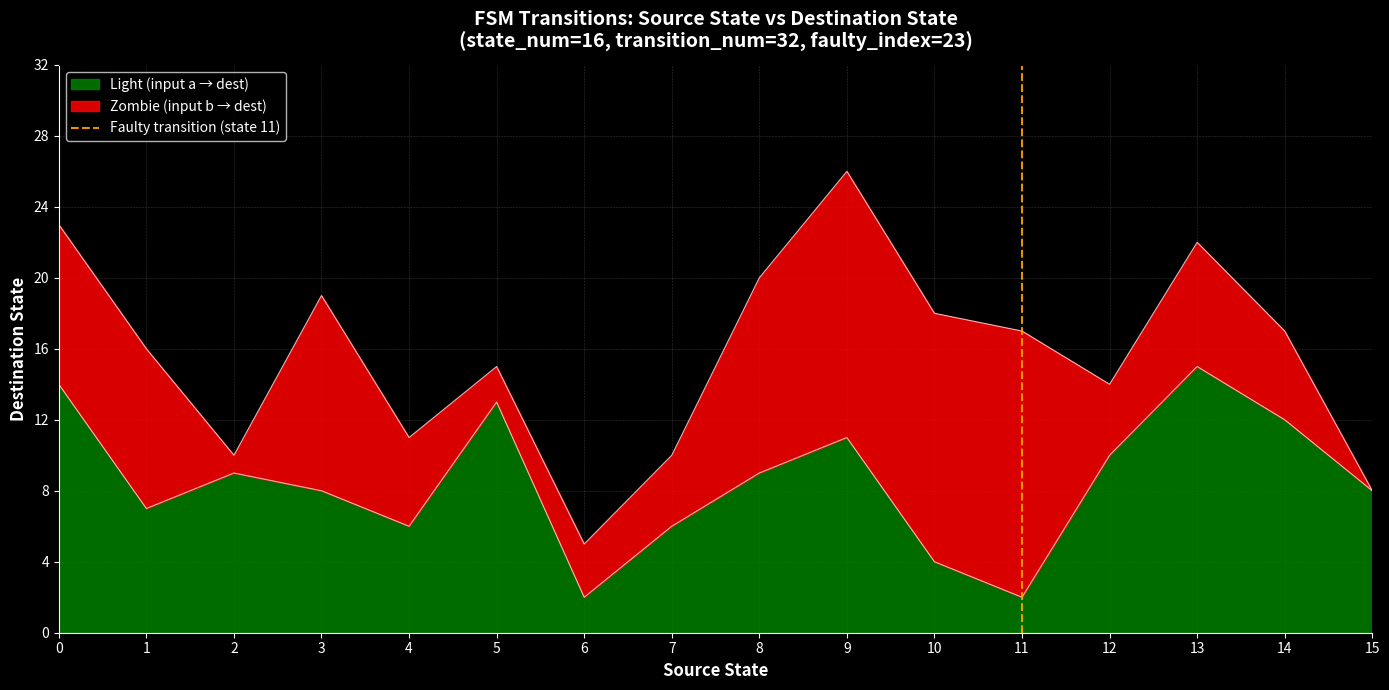

Is it true that Light (input a → dest) equals 11 at 9?

True